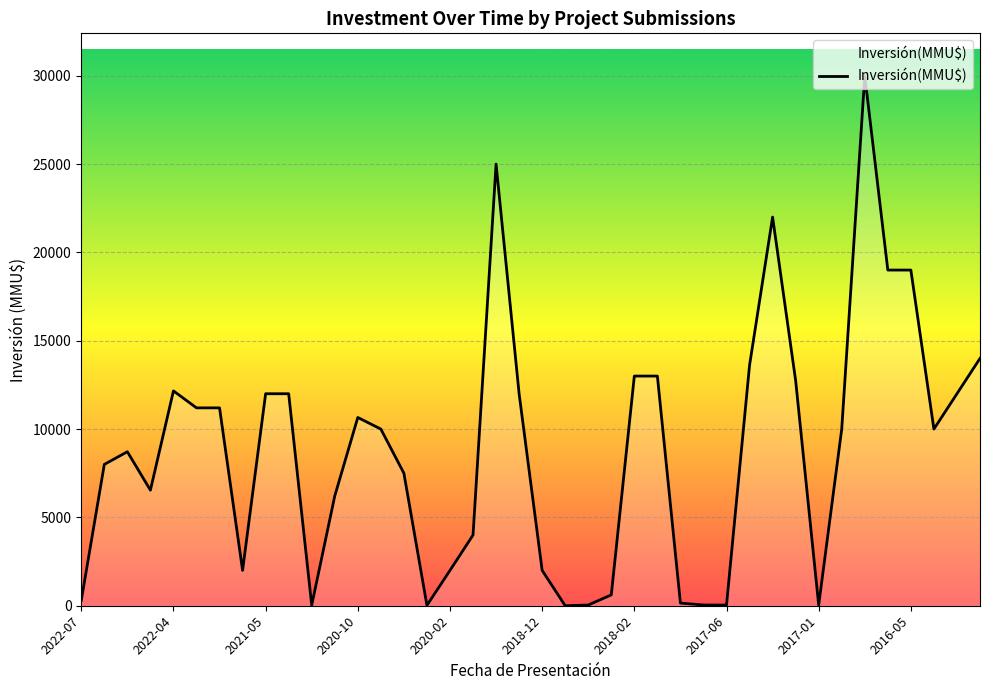

What is the difference between the maximum and minimum values?

30000